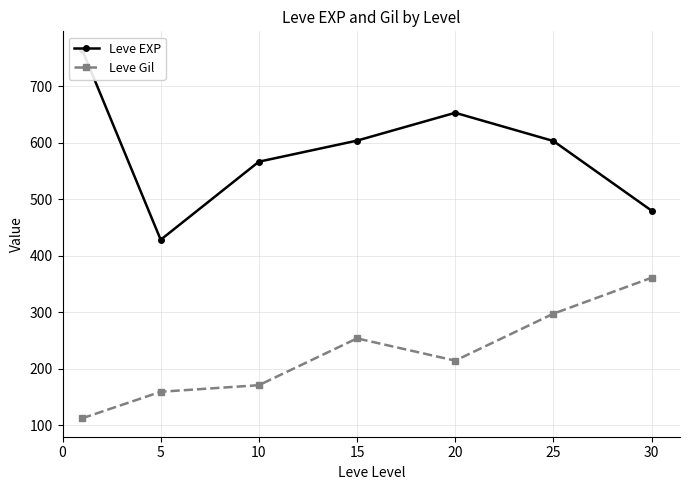

Is it true that Leve Gil equals 242.3 at 5?

False